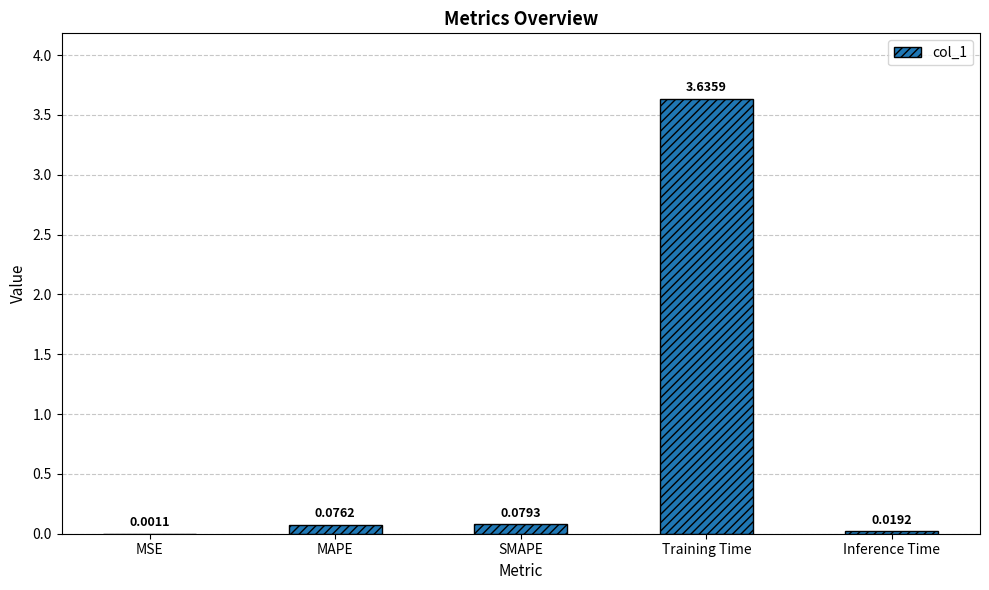

Which label corresponds to the largest value in the chart?

Training Time